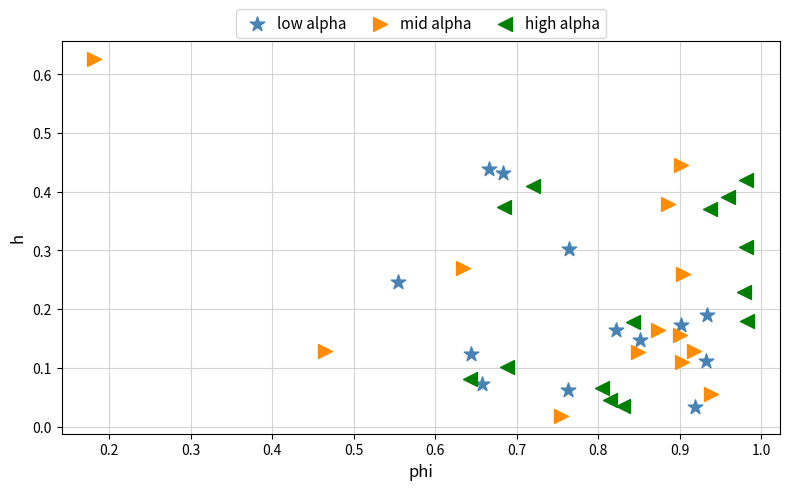

Which series reaches the maximum Y coordinate?

mid alpha